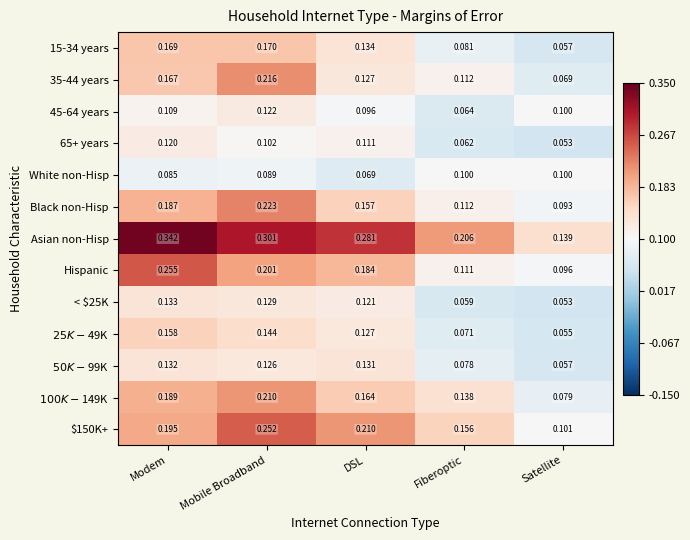

Which series changed the most between Modem and Satellite?

Asian non-Hisp